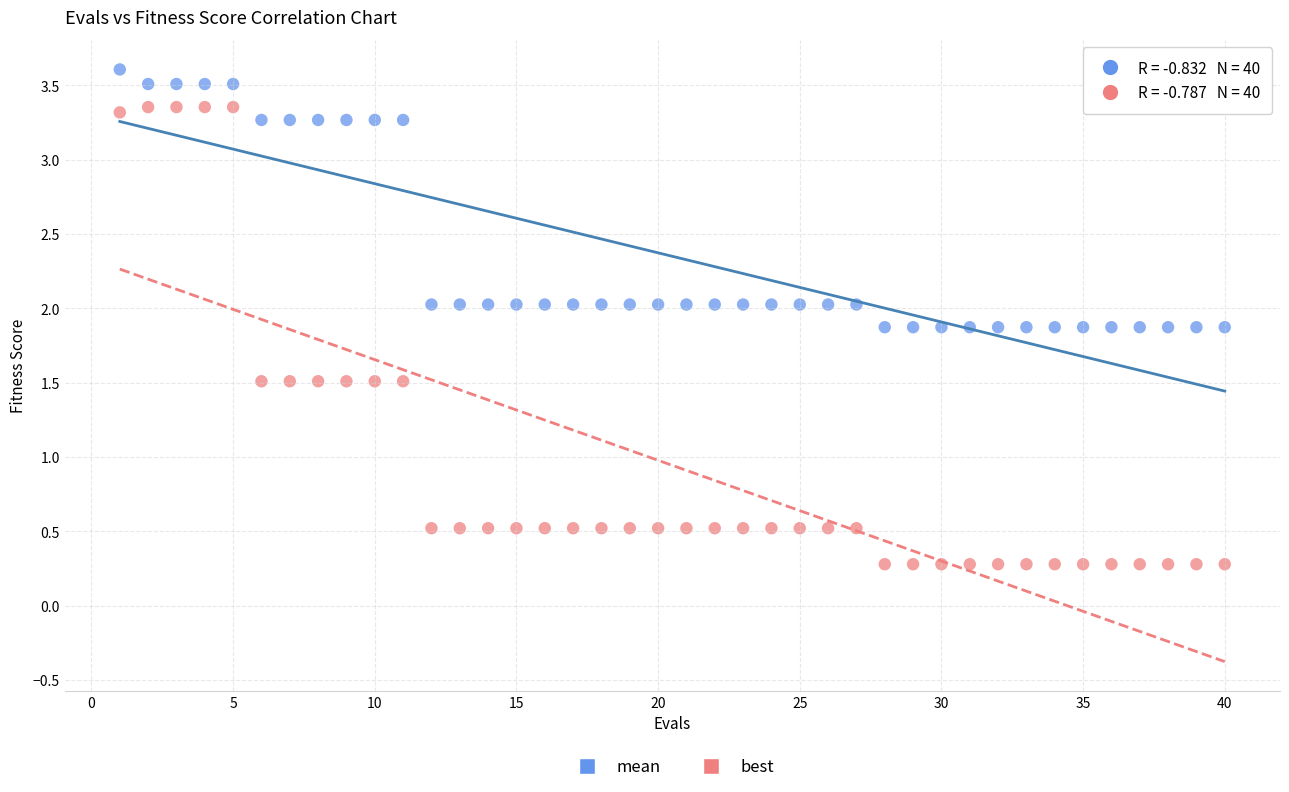

What is the X range (max minus min) for the scatter plot?

39.0